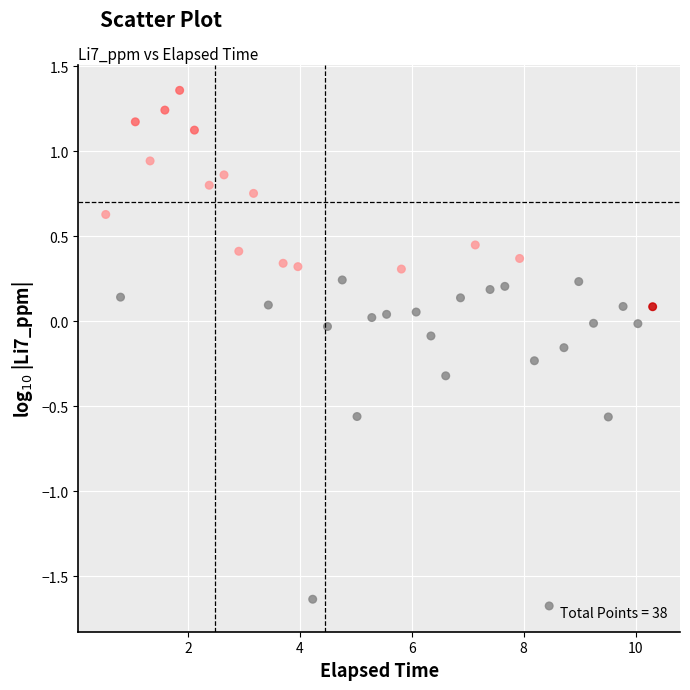

What is the range of X values (max minus min)?

9.8